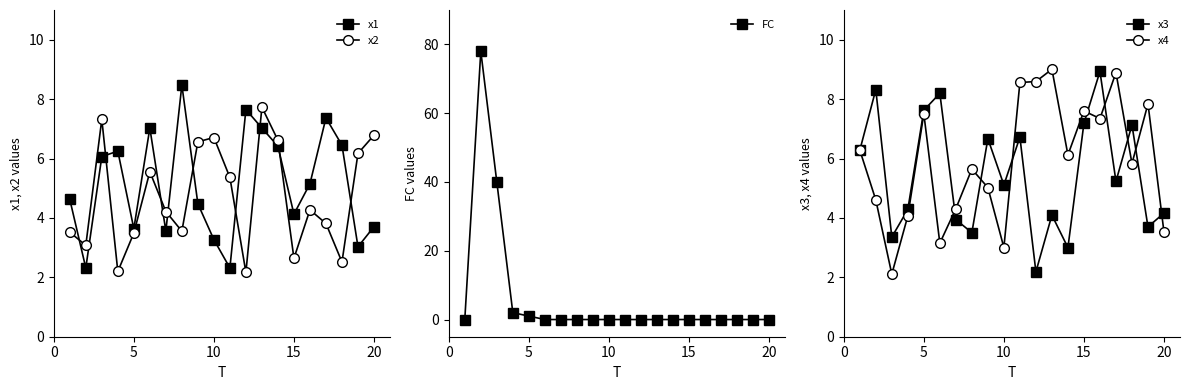

What is the maximum value for x4?

9.0